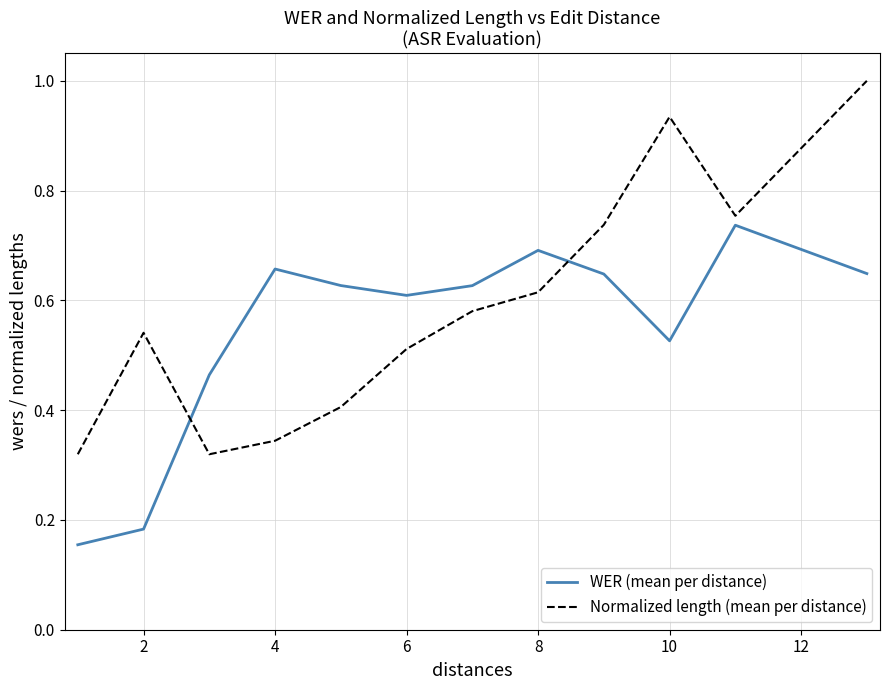

List the series in order of their peak value, lowest first.

WER (mean per distance), Normalized length (mean per distance)